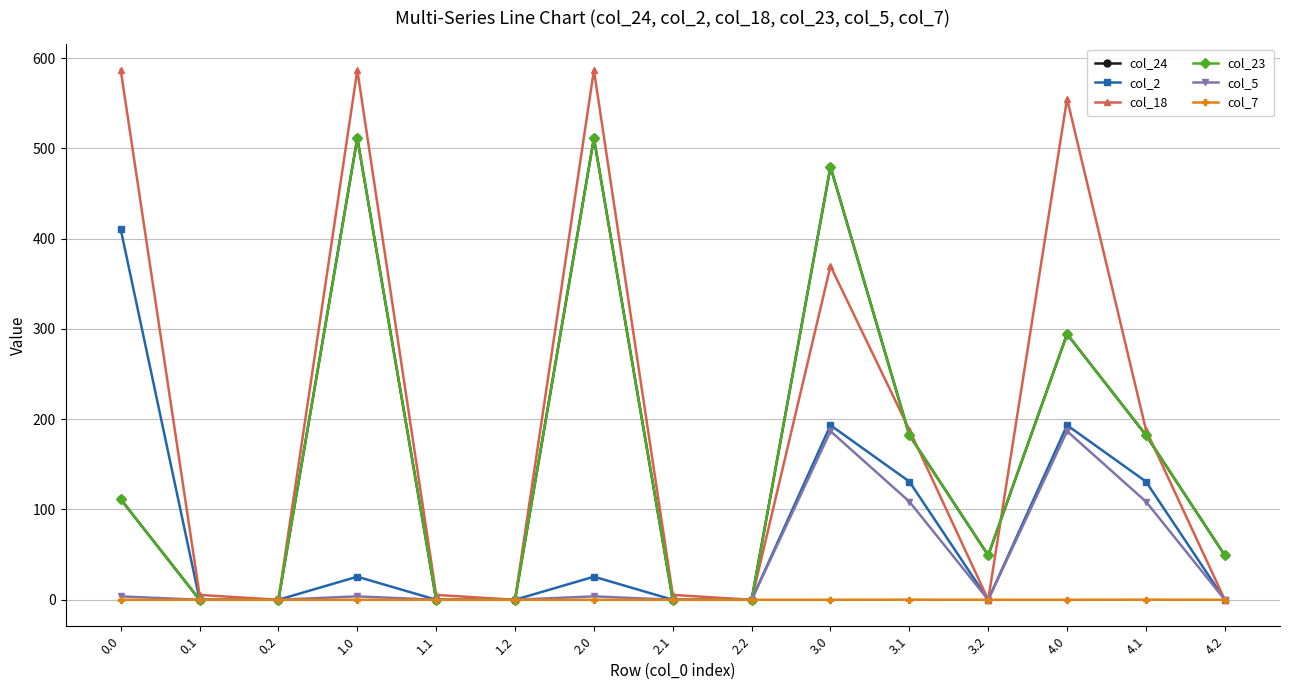

Which series has the largest total across all categories?

col_18